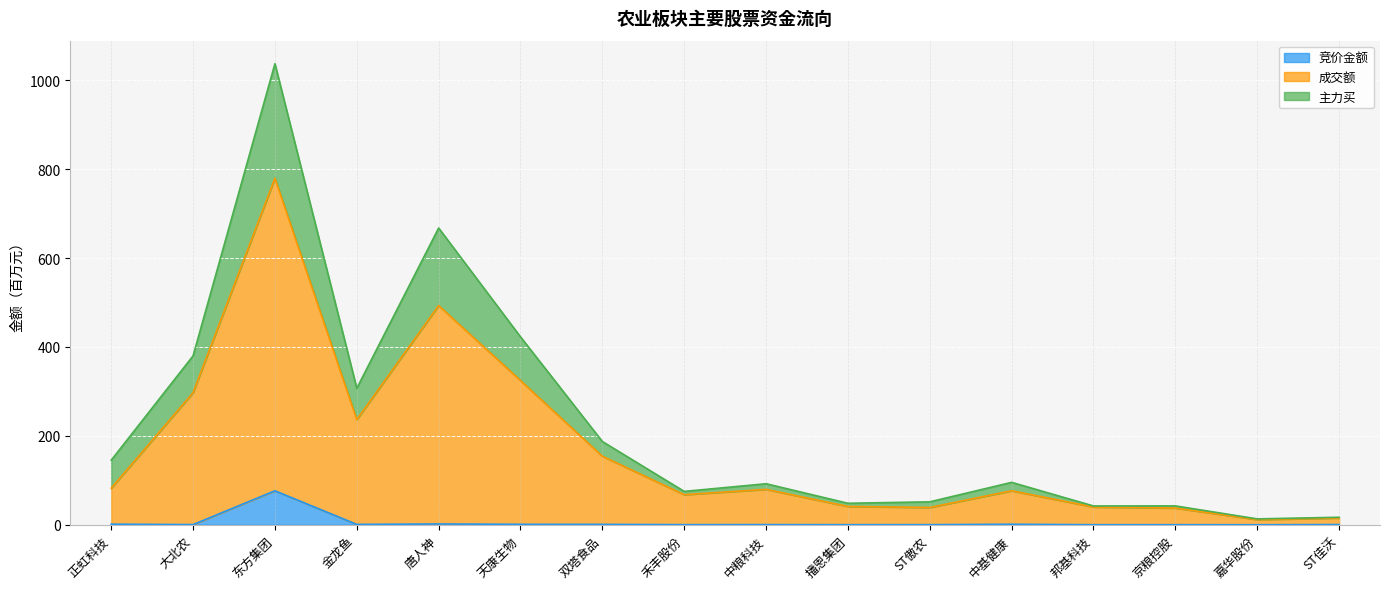

How many distinct data groups are displayed?

3